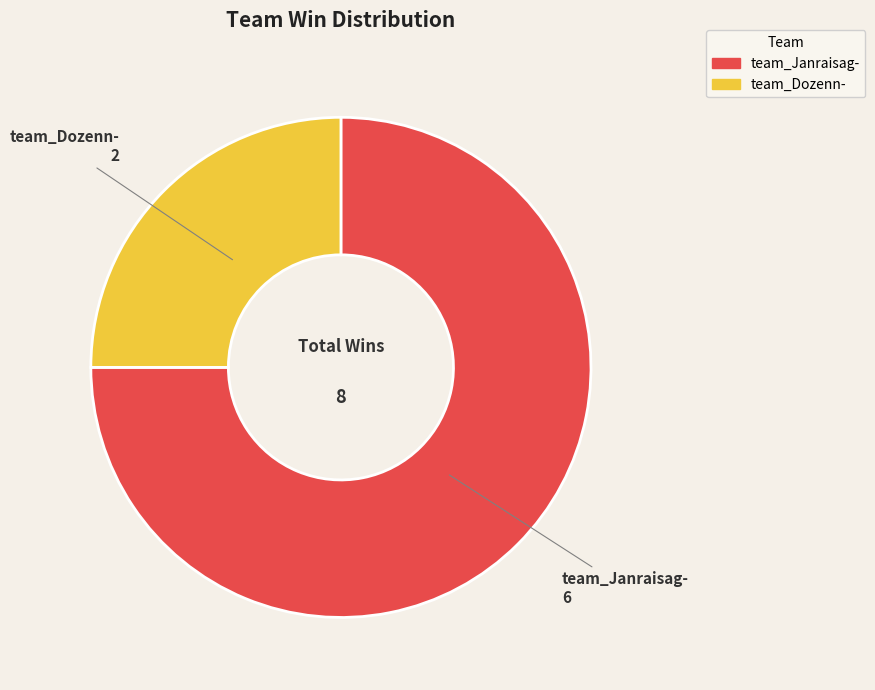

Is team_Dozenn- the majority of the pie?

No